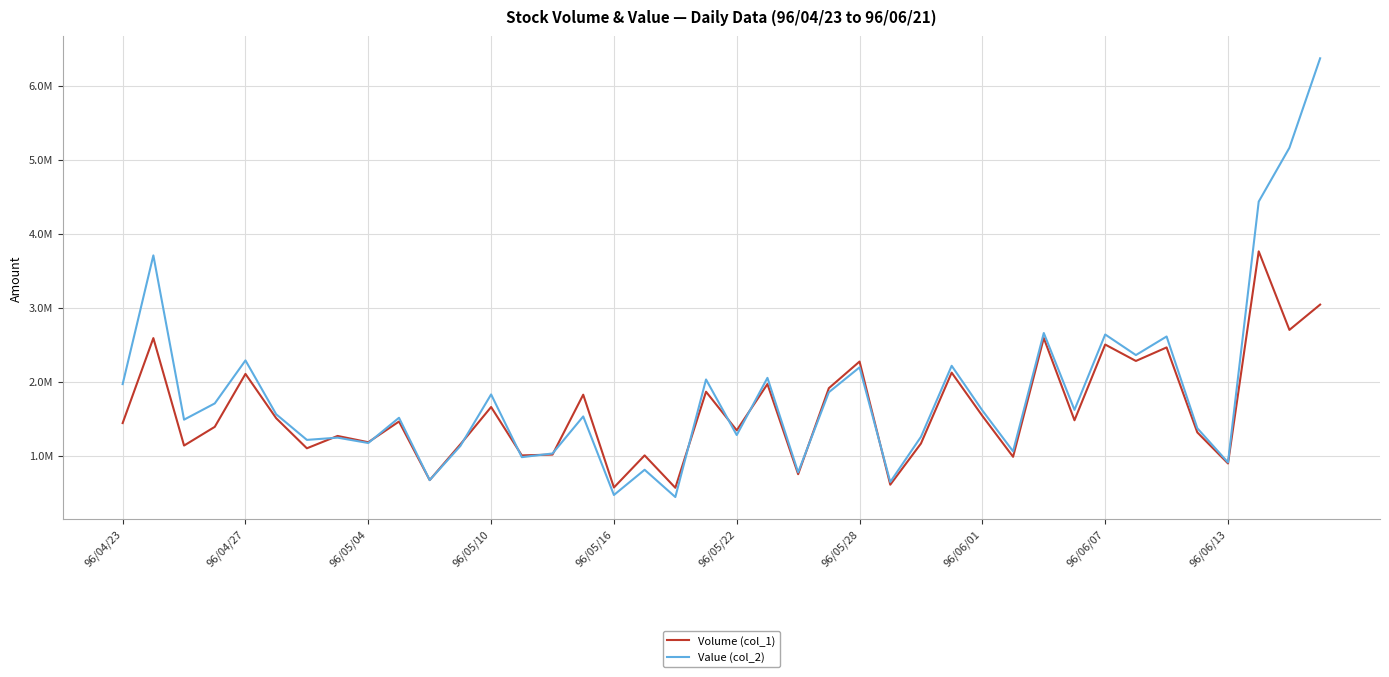

What is the smallest value displayed?

438870